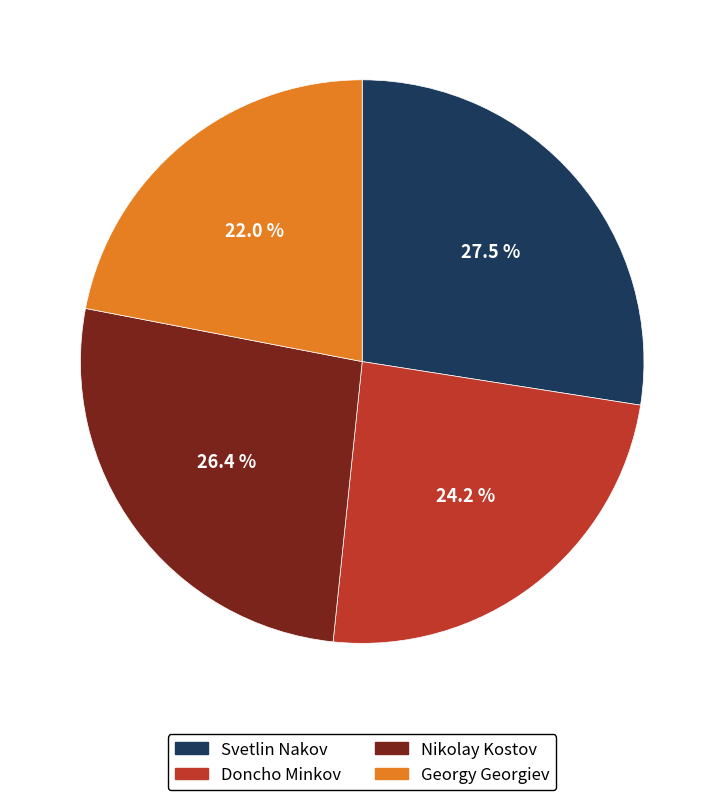

Which slice is the smallest?

Georgy Georgiev